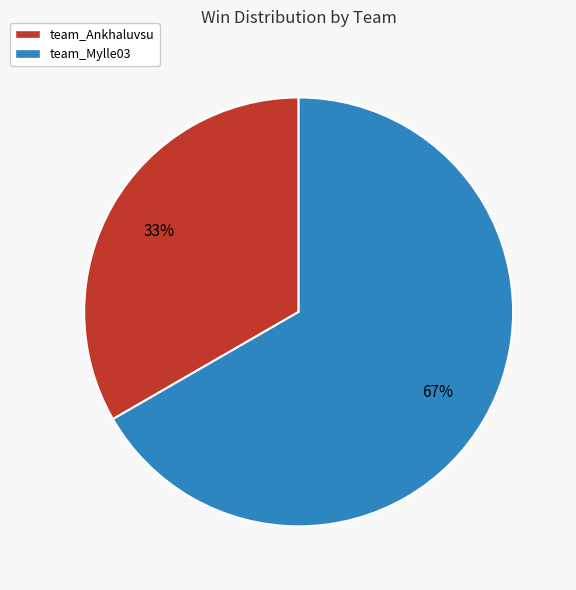

To the nearest percent, what is the average slice percentage?

50%